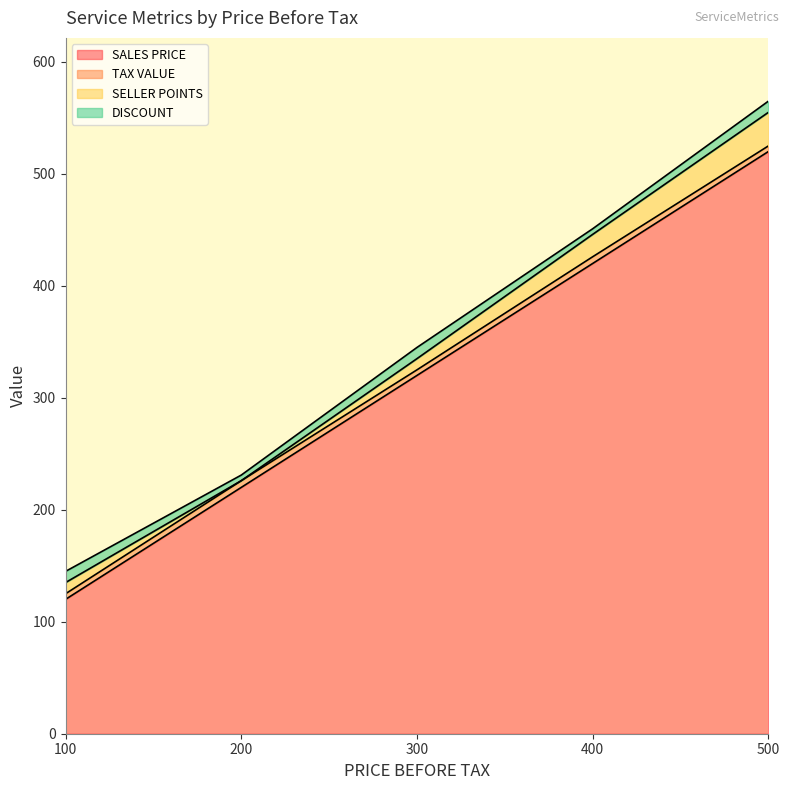

In DISCOUNT, how many points are lower than both neighbors (excluding endpoints)?

2